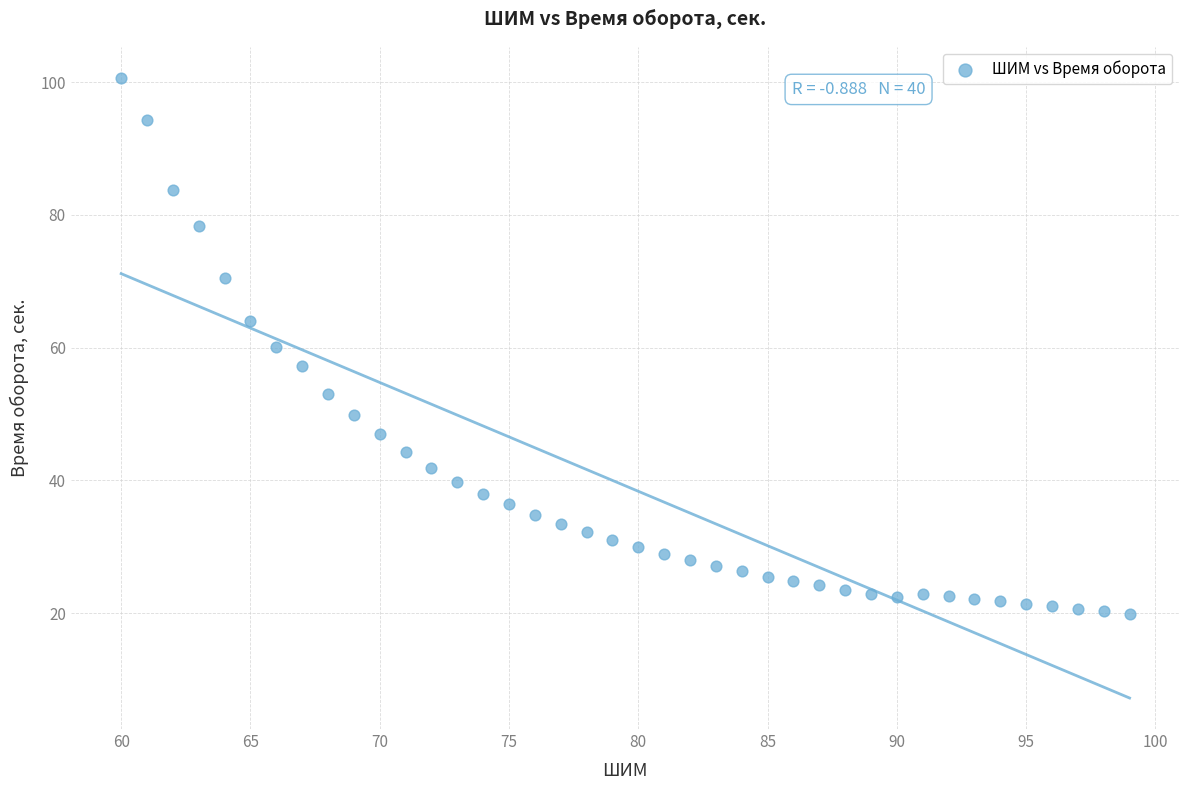

What is the range of X values (max minus min)?

39.0